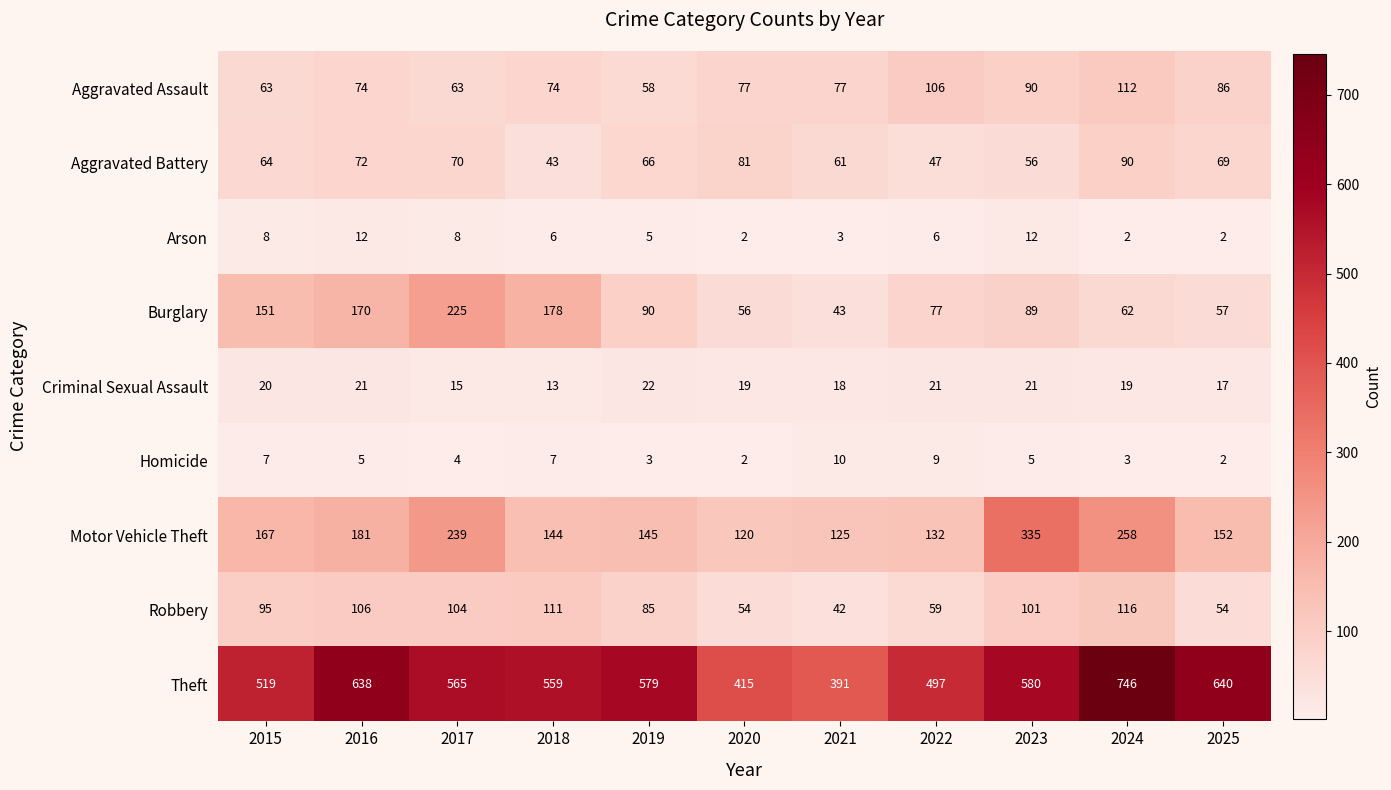

How many Criminal Sexual Assault values are between 17 and 21?

8